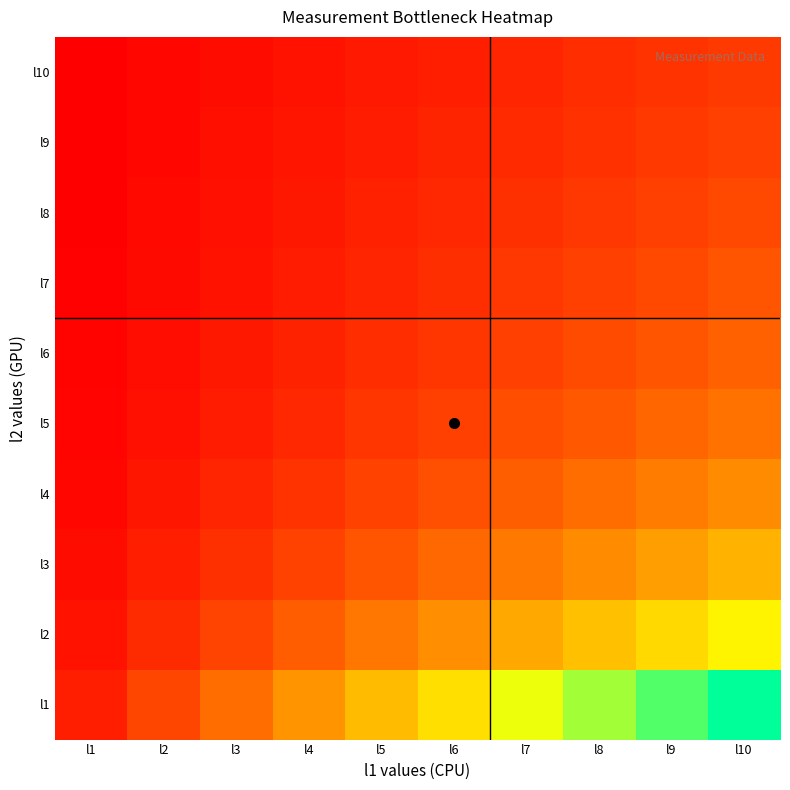

What is the smallest value displayed?

0.1